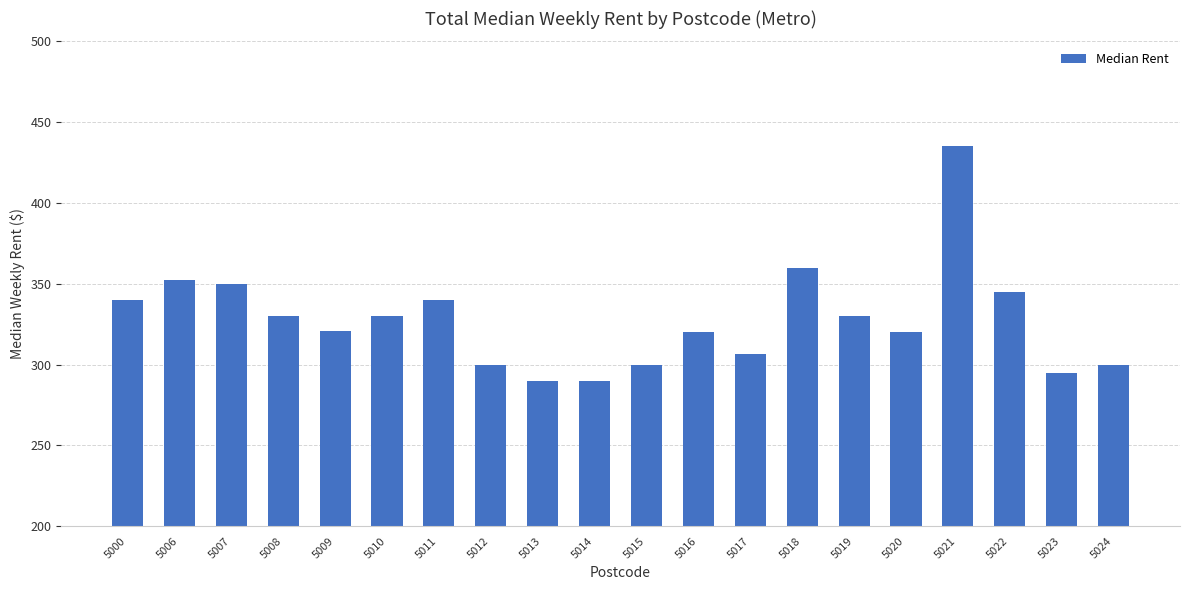

What is the maximum value shown in the chart?

435.0